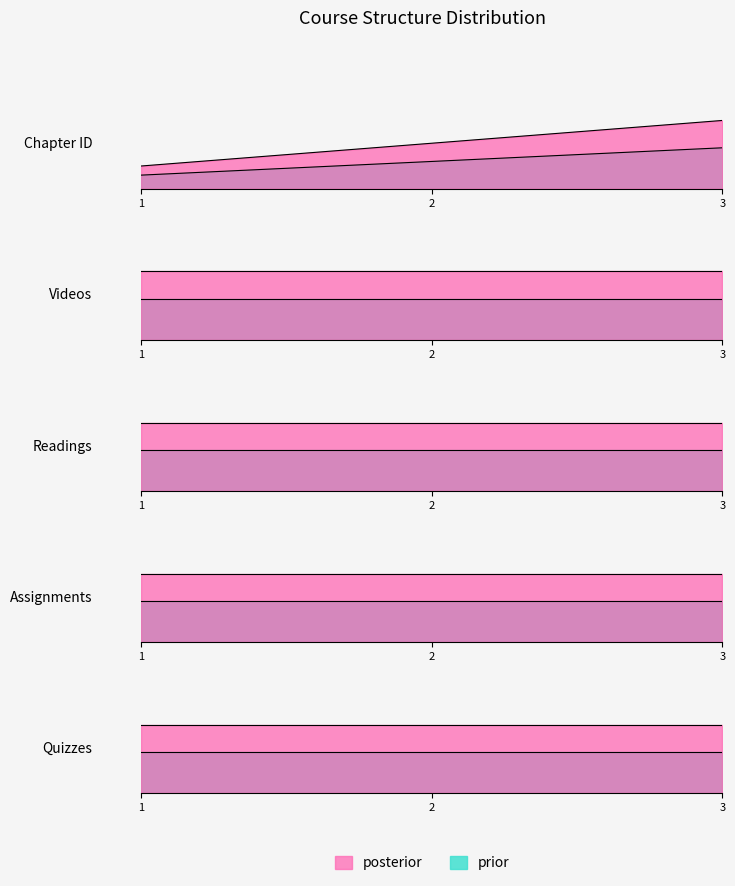

At which label does Chapter ID first exceed 2?

3